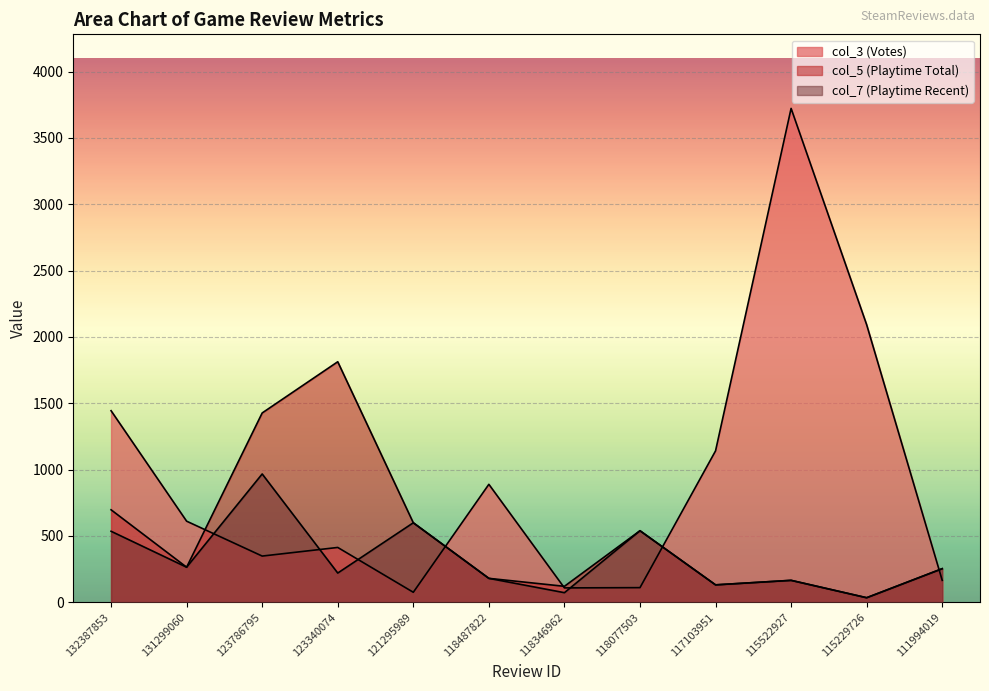

At which category is the sum across all series the highest?

115522927